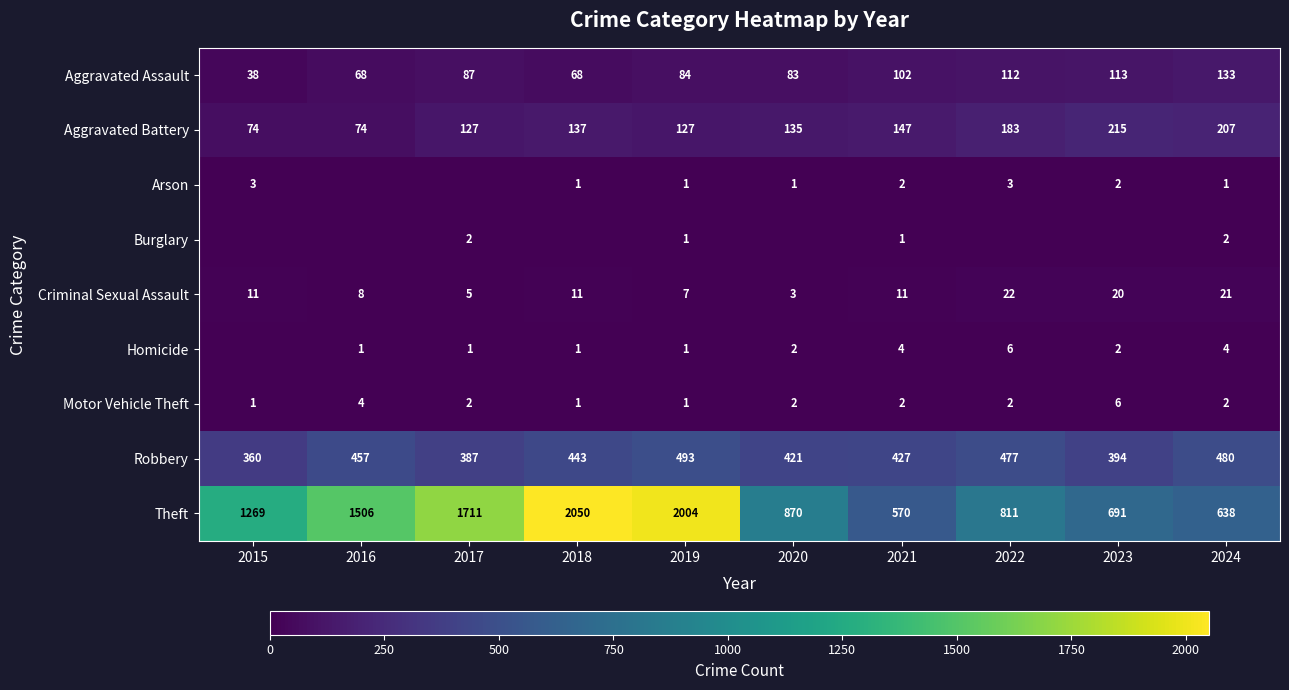

Which label corresponds to the largest value in the chart?

2018